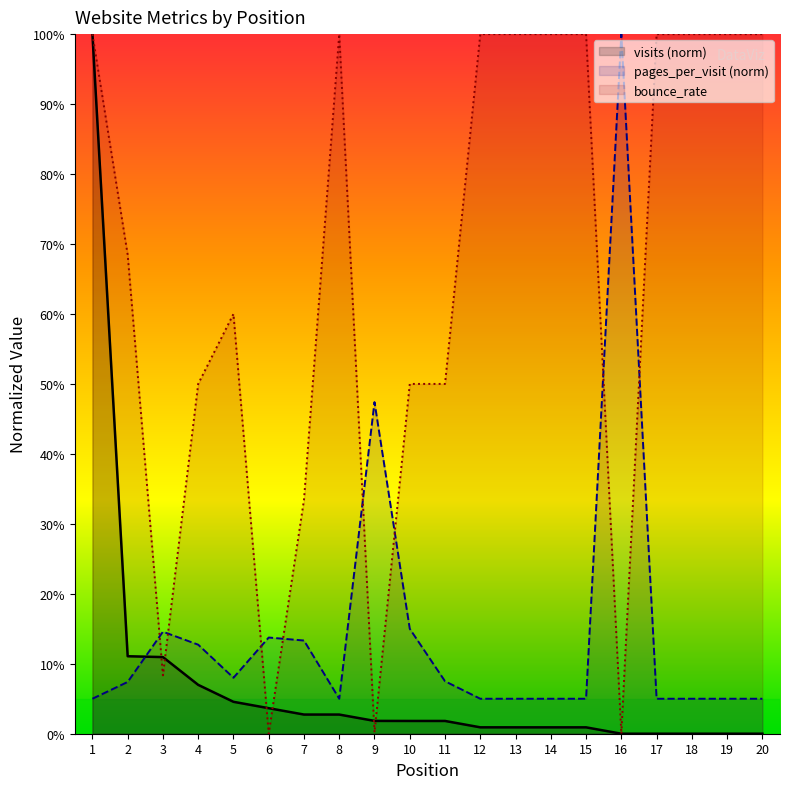

At 4, list the series in order from largest to smallest.

bounce_rate, pages_per_visit (norm), visits (norm)